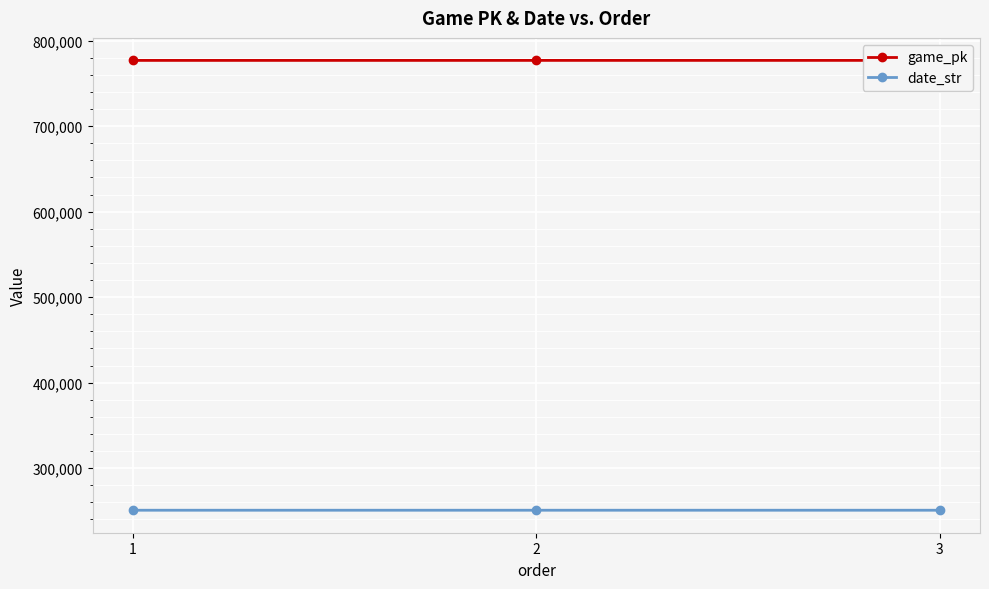

The value of date_str at 1 is 250803. True or false?

True